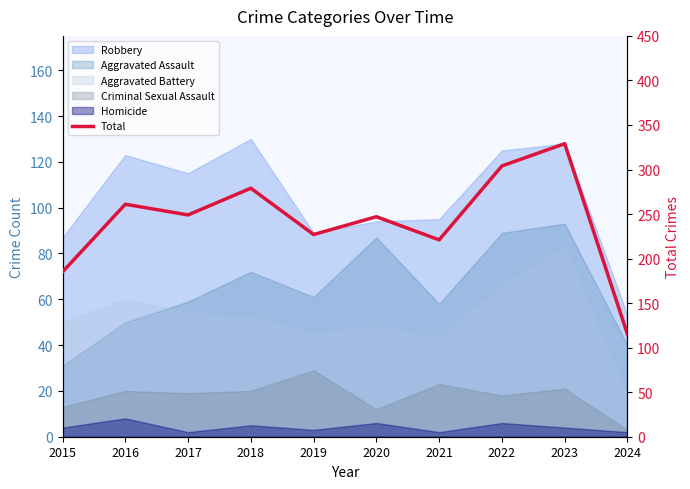

The chart shows a value of 352 at 2021. True or false?

False